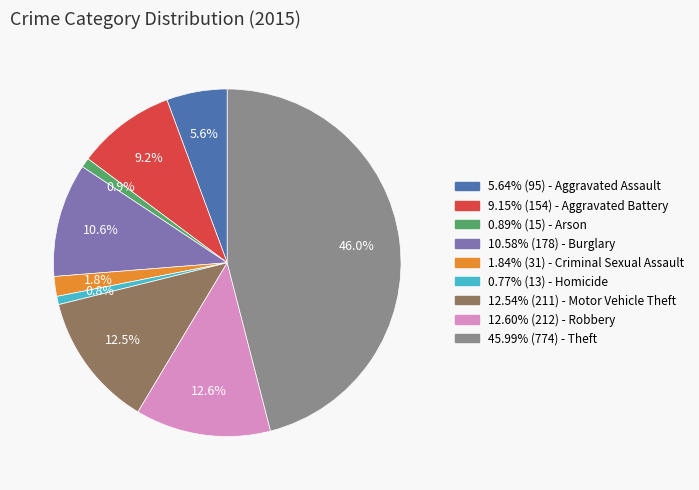

Is there any slice that represents more than half of the pie?

No